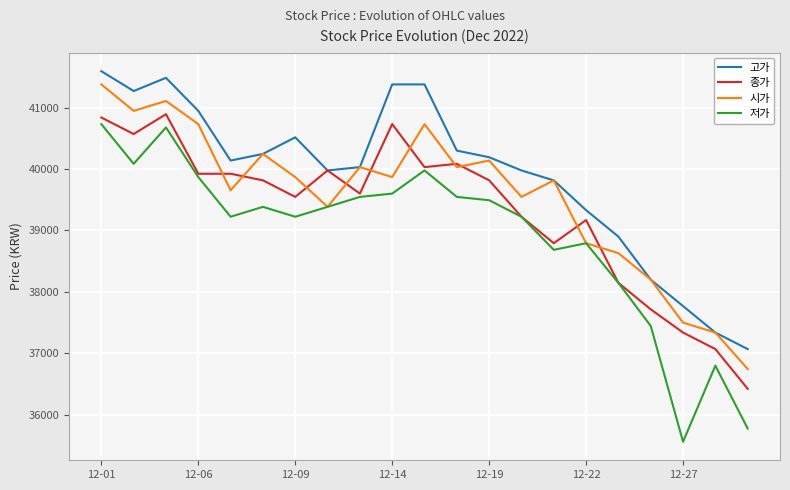

What is the average value of the 고가 series?

39896